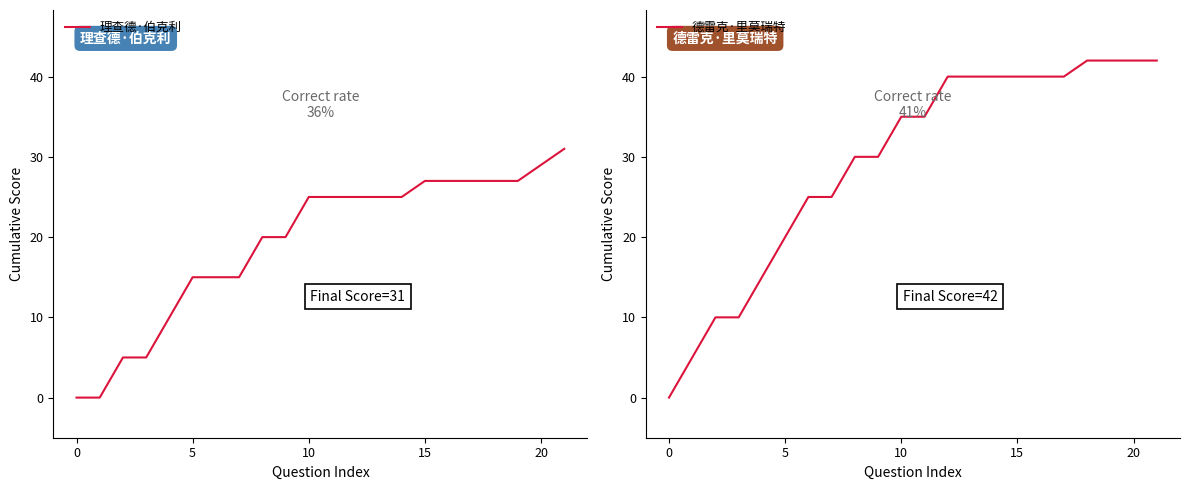

What is the difference between the highest and lowest values at 11?

10